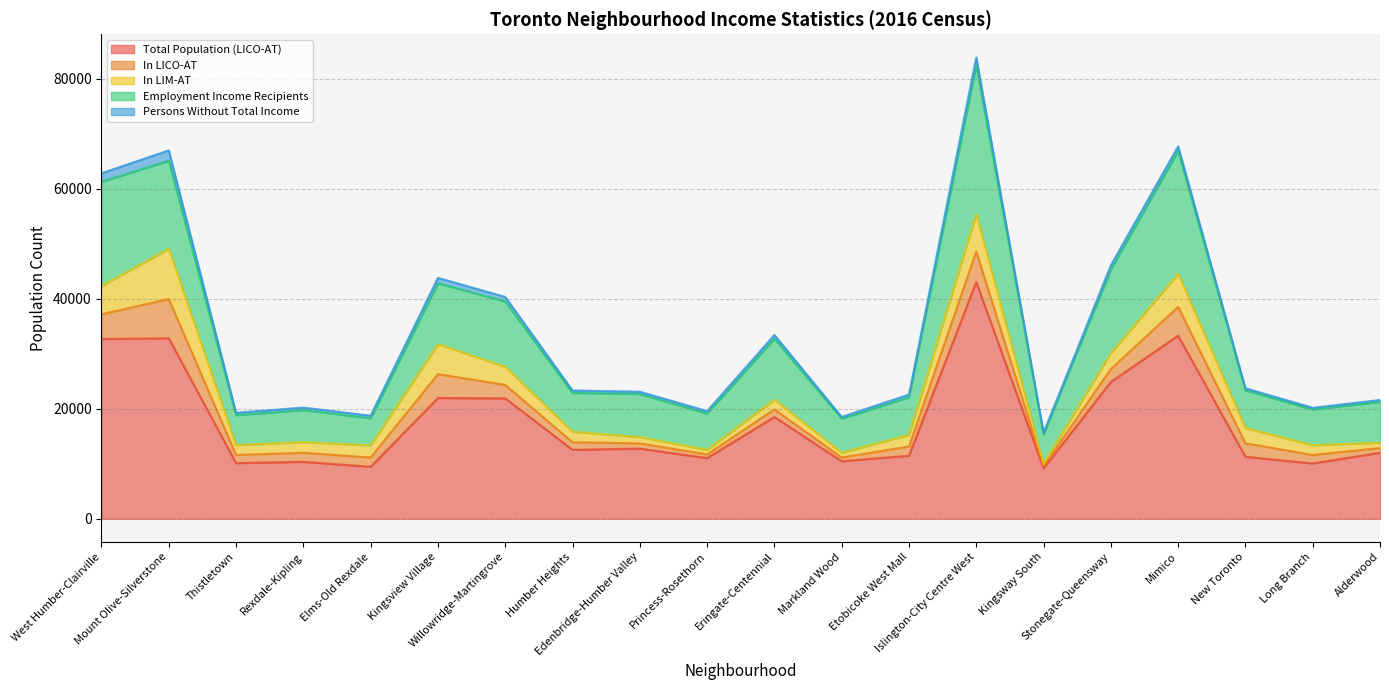

How many lines are shown in the chart?

5